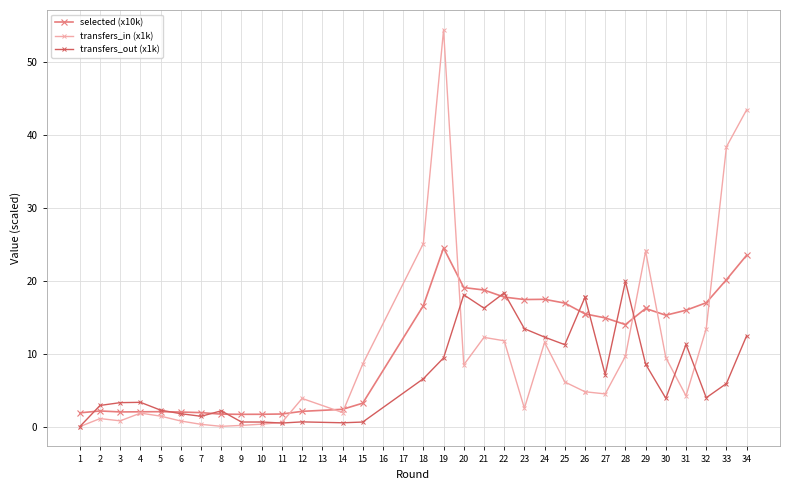

What is the maximum value for transfers_in (x1k)?

54.4